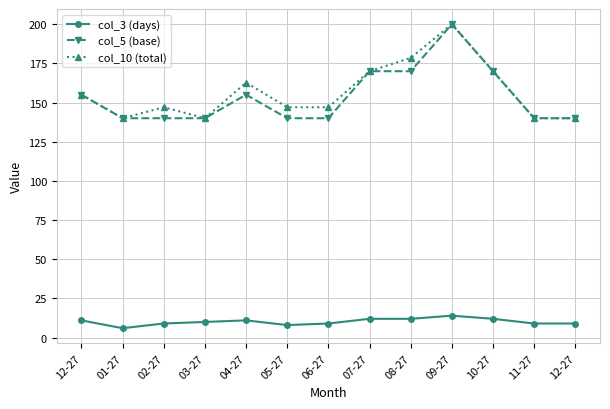

At which label is col_3 (days) closest to 10?

03-27